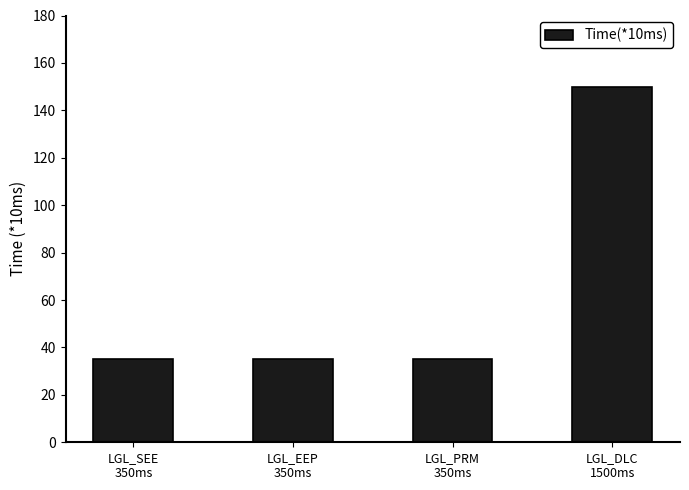

What is the change in value from LGL_PRM
350ms to LGL_DLC
1500ms?

+115